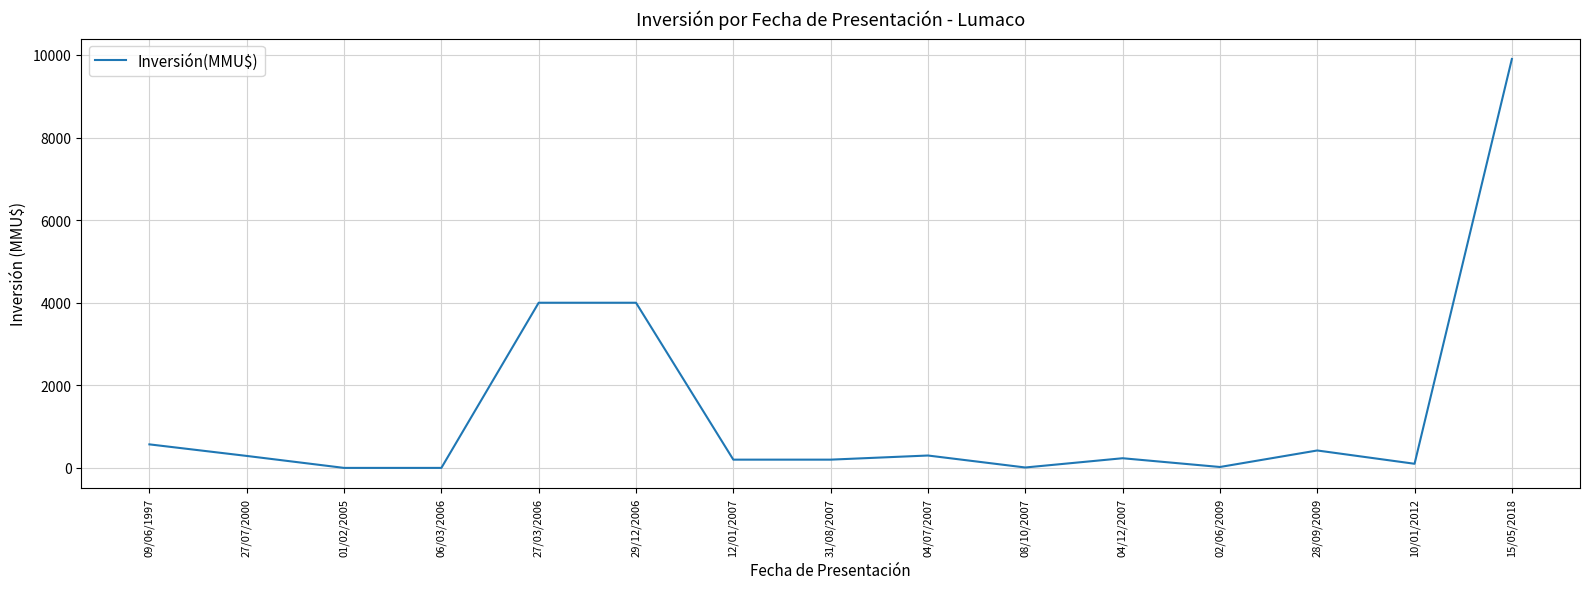

What is the difference between the values at 28/09/2009 and 27/03/2006?

3578